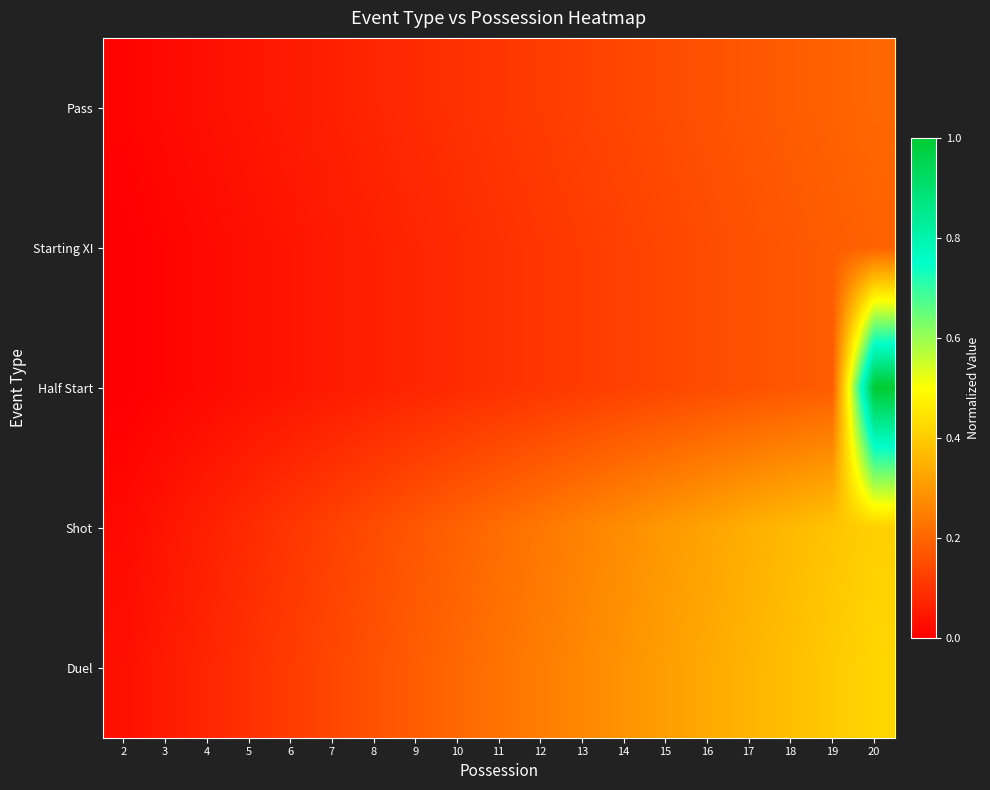

Rank the series at 5 from lowest to highest value.

Starting XI, Half Start, Pass, Shot, Duel